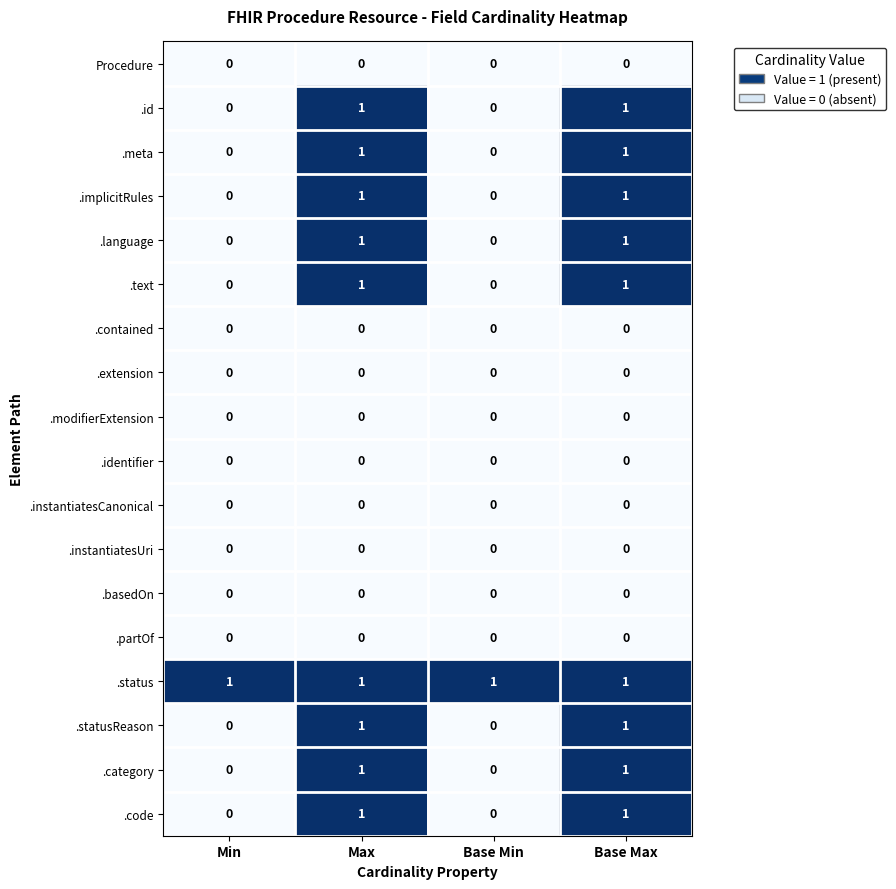

Which series has the largest total across all categories?

.status